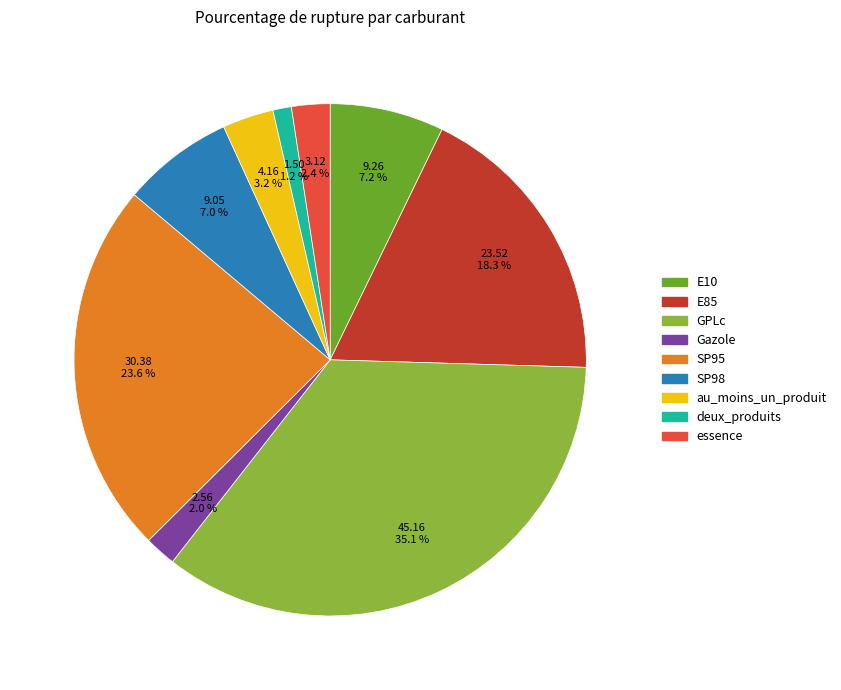

Approximately how many times larger is the value at Gazole compared to au_moins_un_produit?

0.6